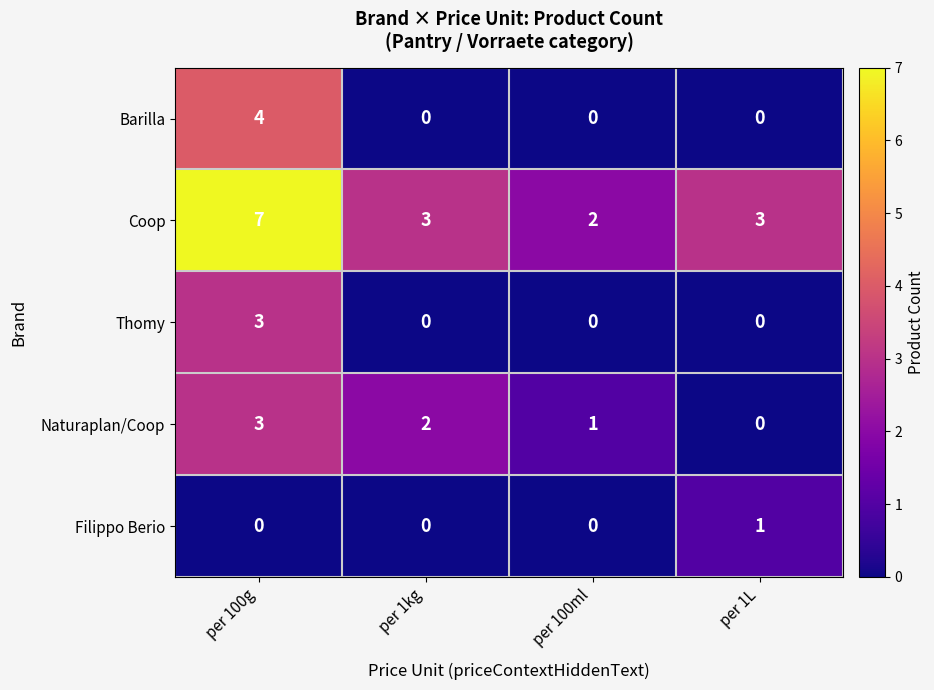

Between per 100g and per 100ml, which series saw the biggest shift?

Coop